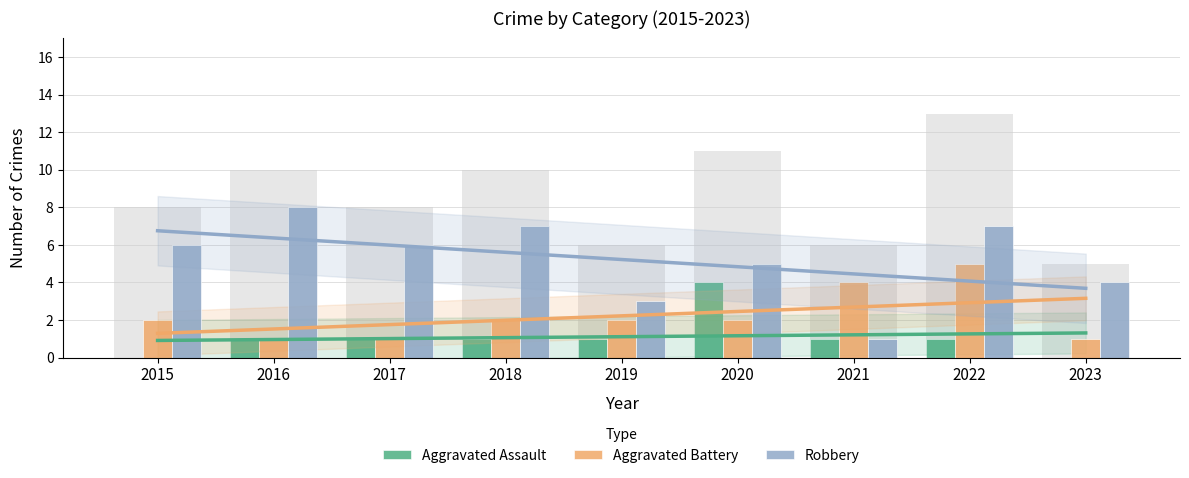

Is the value of Robbery at 2019 greater than the value of Aggravated Assault at 2022?

Yes